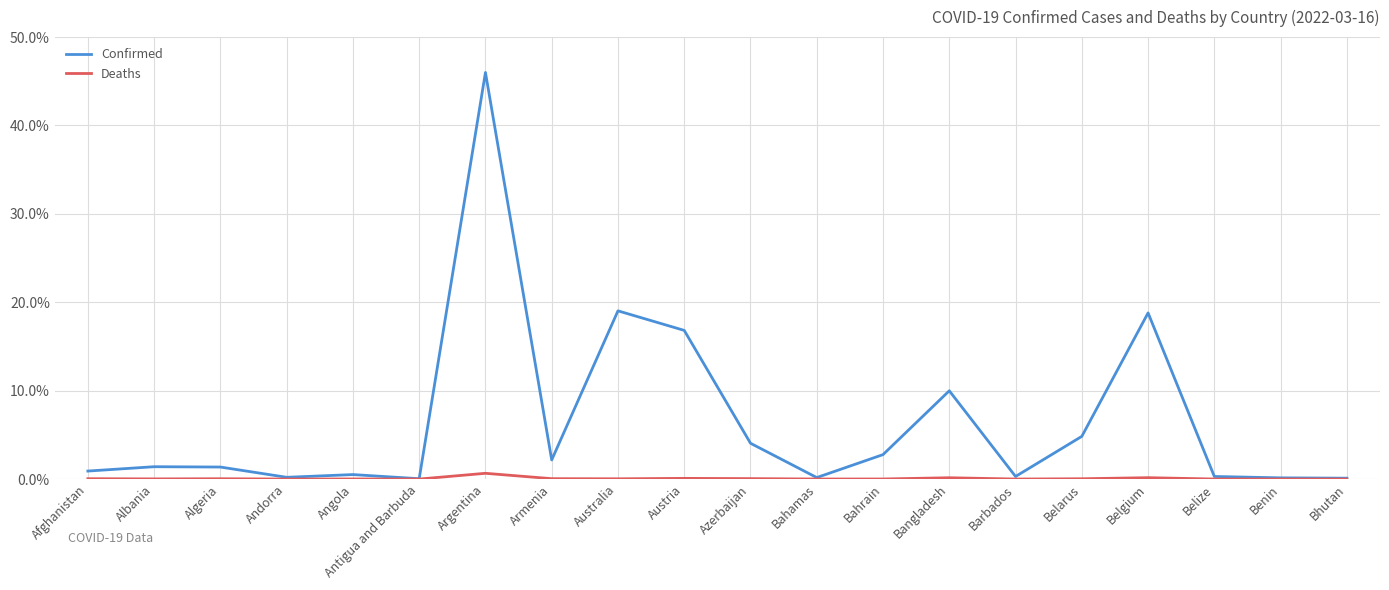

What position from the right is Belgium?

4